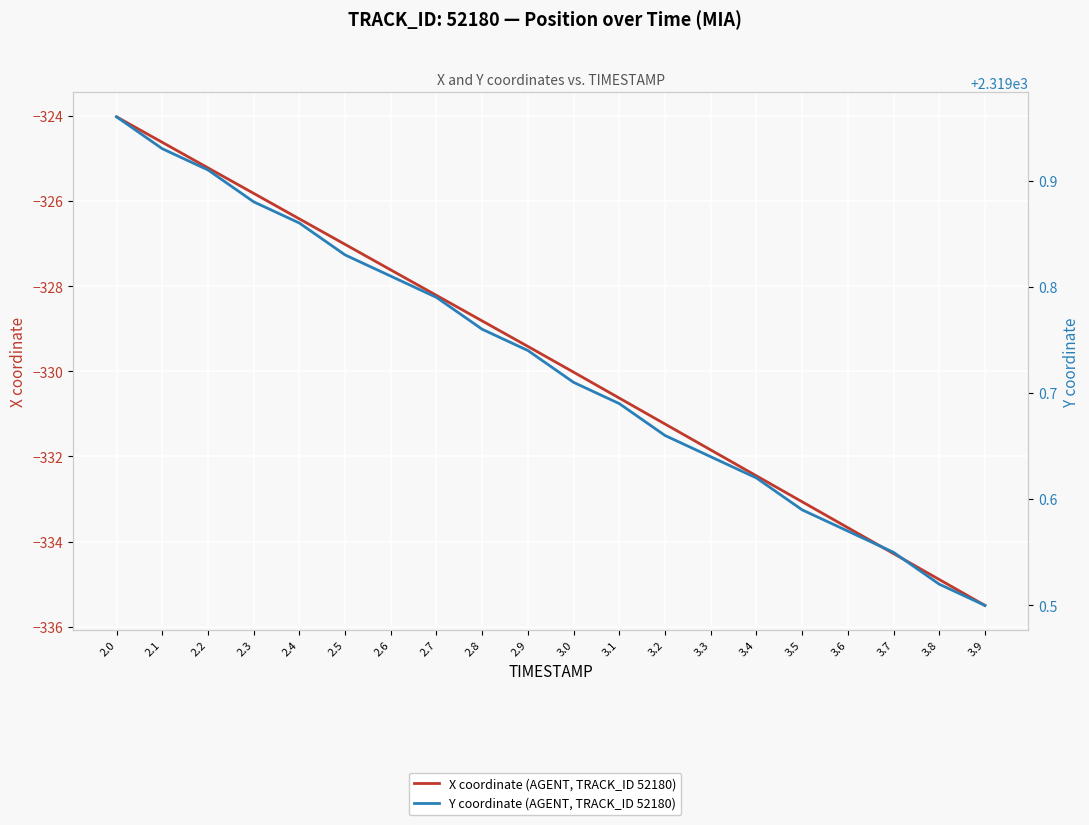

At which label is Y coordinate (AGENT, TRACK_ID 52180) closest to 2319?

3.9